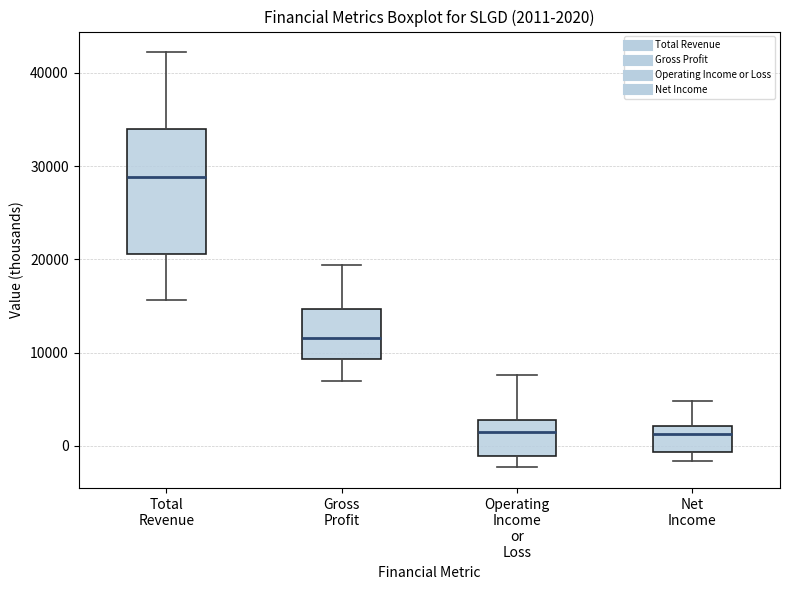

Which box's median line is the highest?

Total Revenue